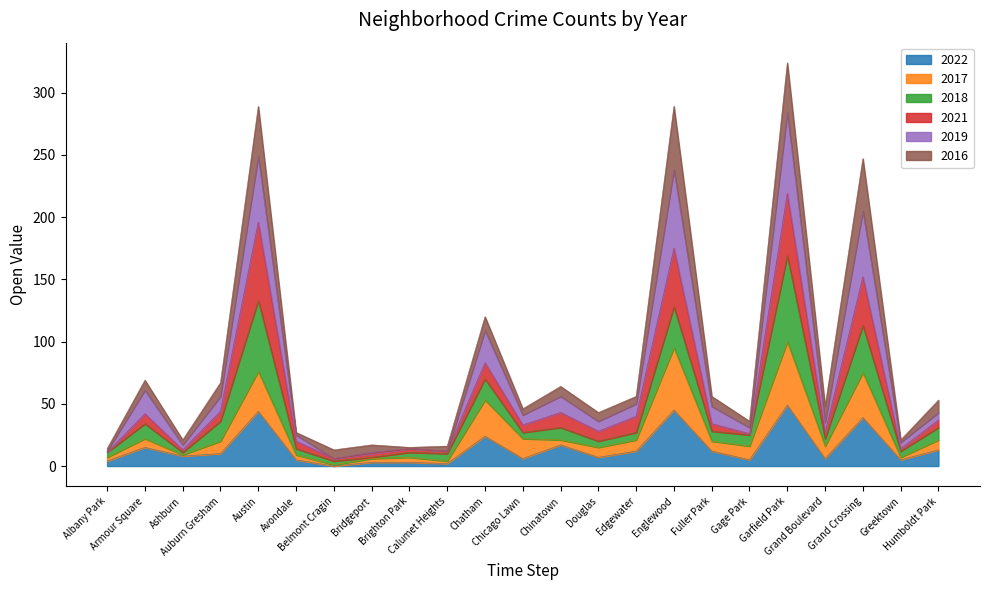

At which category is the sum across all series the highest?

Garfield Park